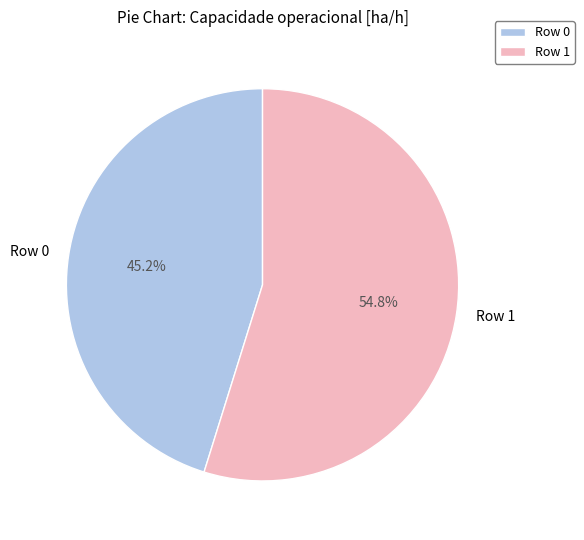

To the nearest percent, what is the average slice percentage?

50%